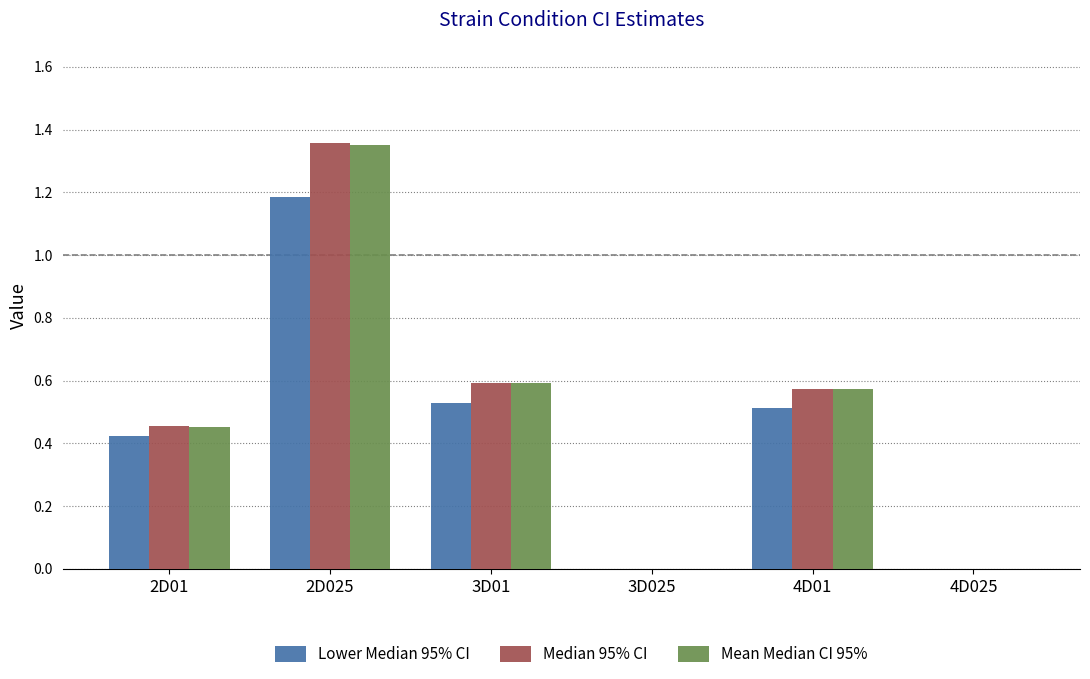

The Lower Median 95% CI series shows 0.5 at 2D025. True or false?

False